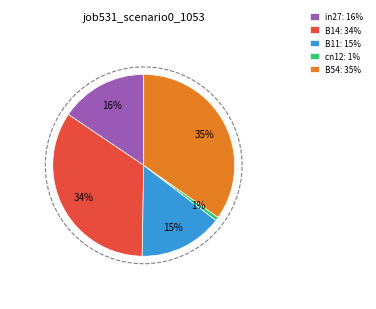

How much of the chart is everything except cn12?

99.4%